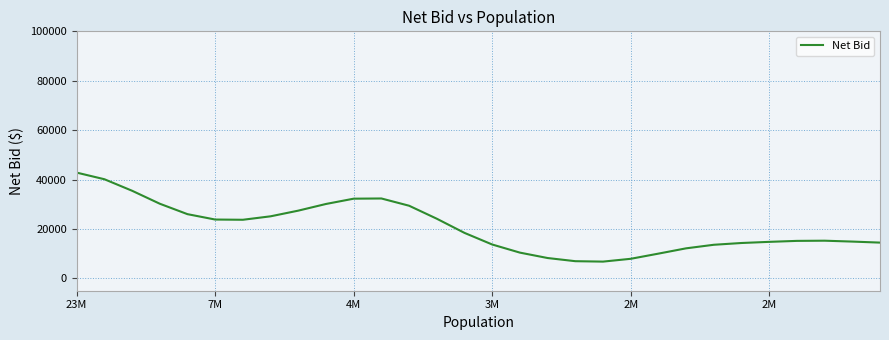

What is the average value?

20669